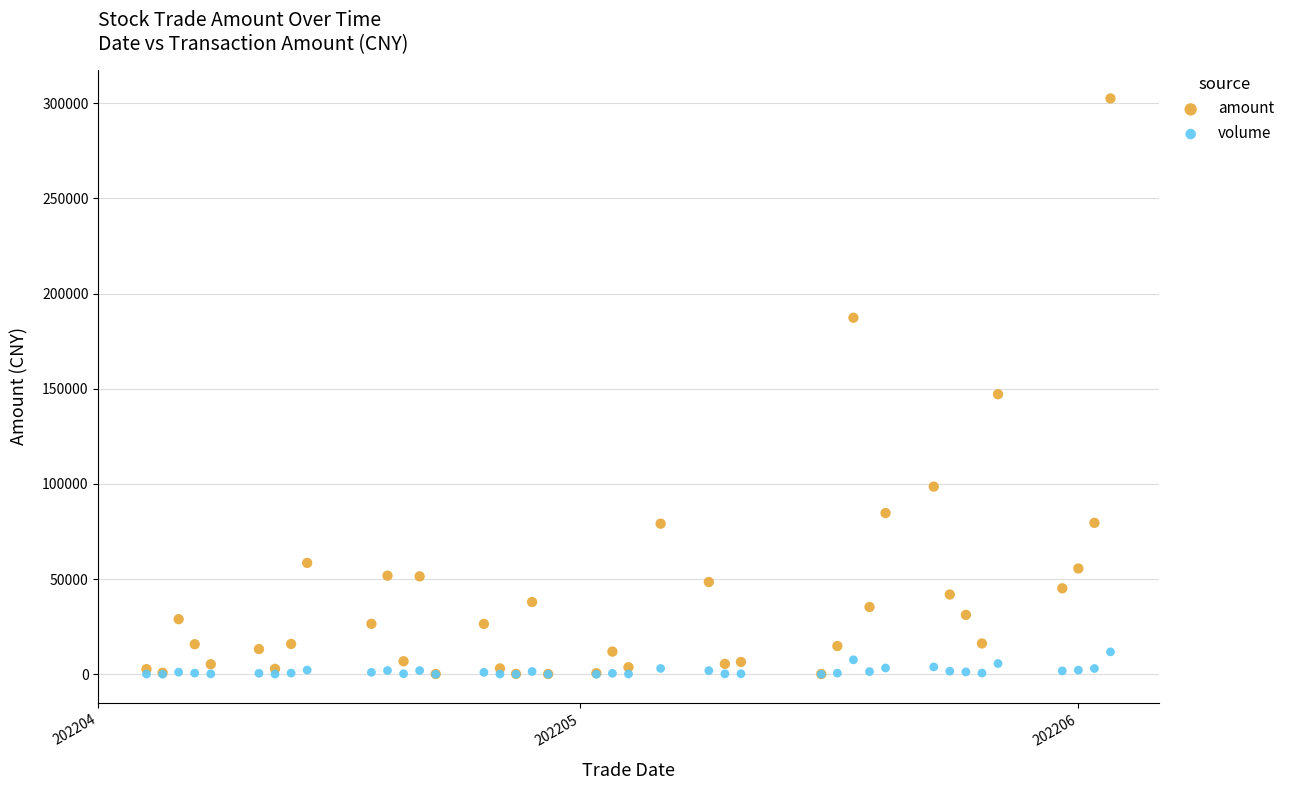

In the amount series, what Y value is closest to 151288?

147091